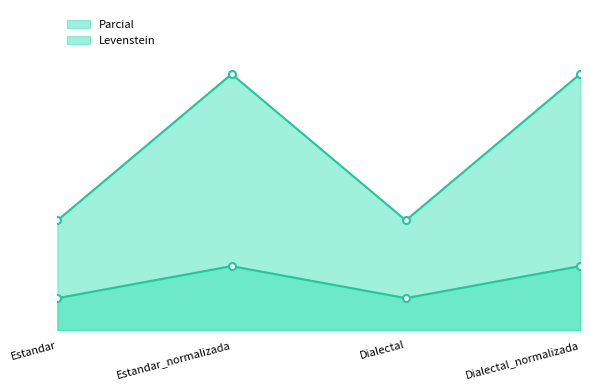

True or false: Parcial and Levenstein cross at least once.

False